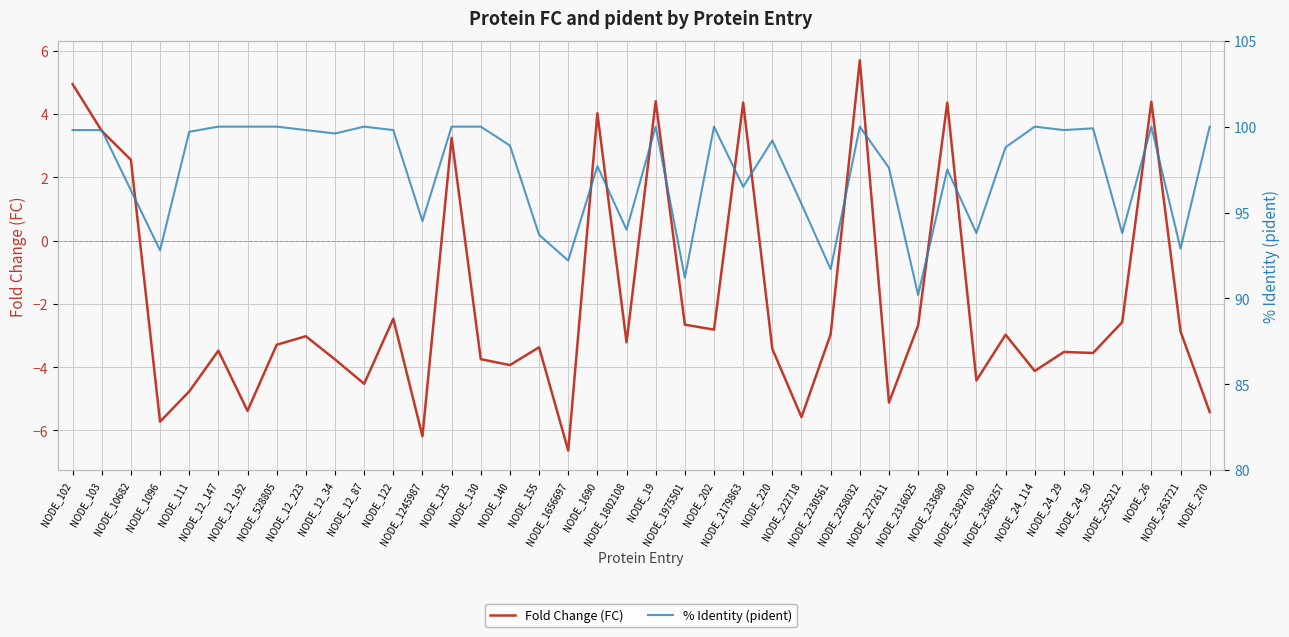

Where is Fold Change (FC) nearest to the value 0?

NODE_122